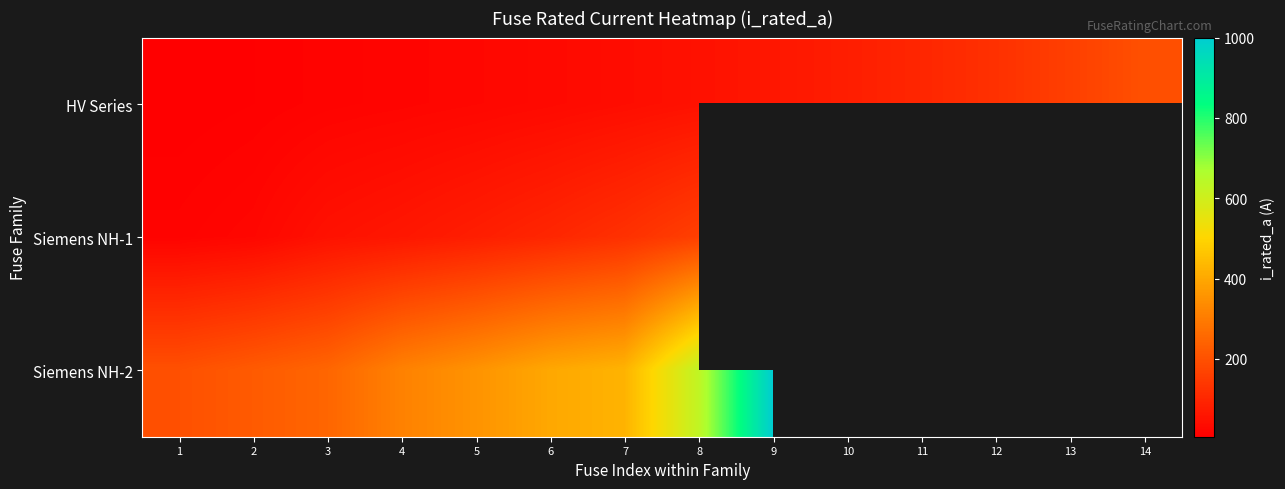

Rank the series by their maximum value, from highest to lowest.

Siemens NH-2, HV Series, Siemens NH-1